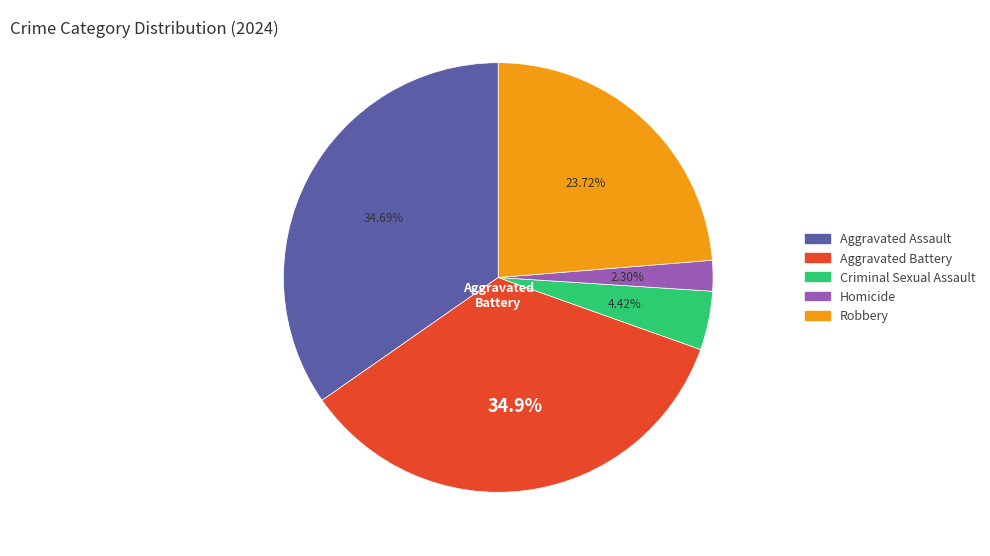

Which slice is the smallest?

Homicide